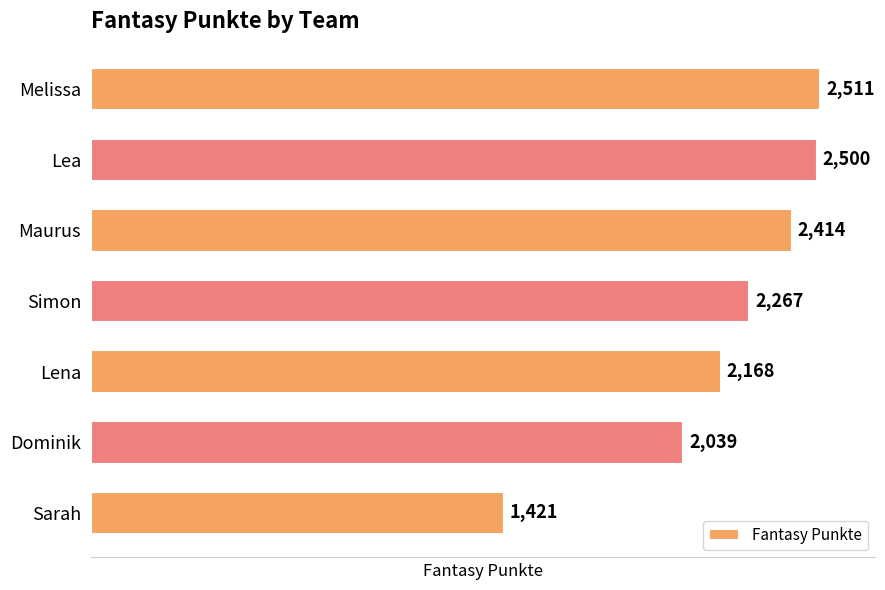

Are the bars grouped side by side (vs. stacked)?

No